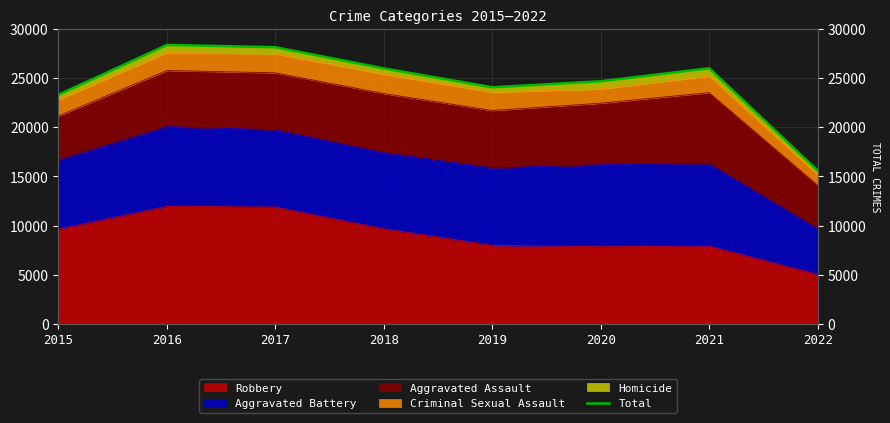

What is the sum of the values at 2015 and 2016?

51638